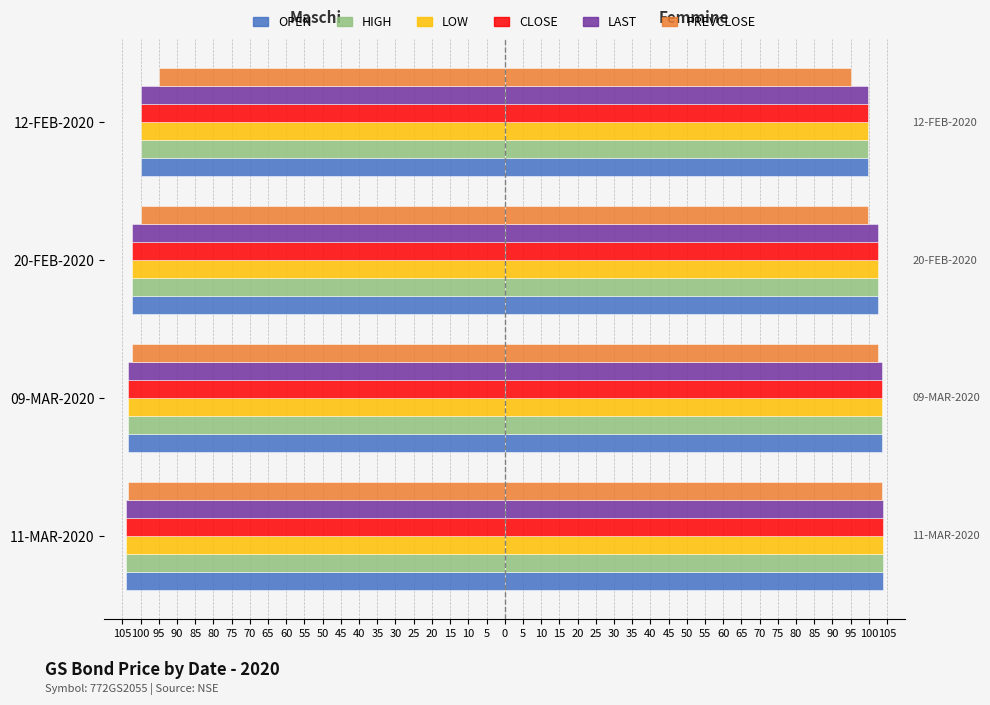

Which has a higher value, 12-FEB-2020 or 11-MAR-2020?

12-FEB-2020